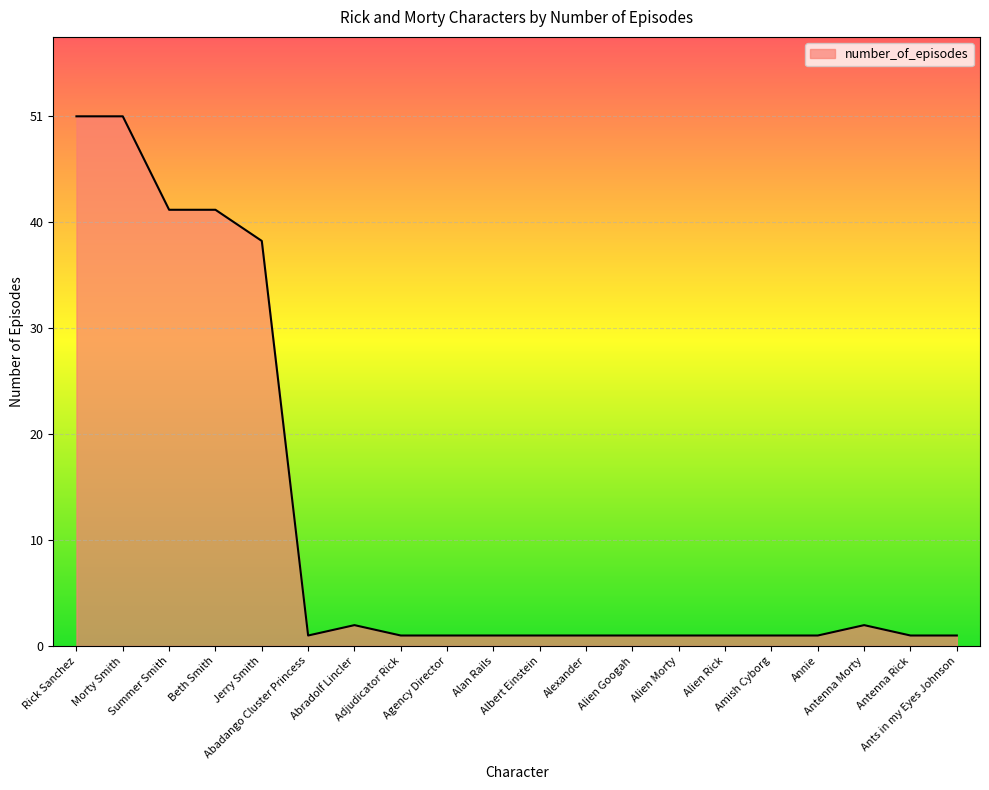

Does the chart display data point markers on the line(s)?

No